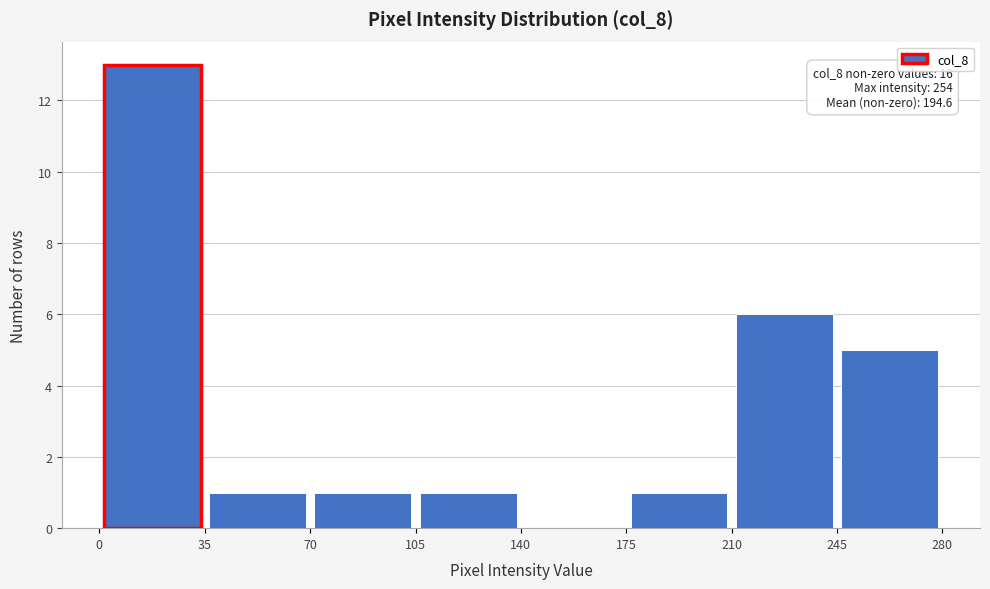

Over which range of the x-axis is the bar tallest?

0 to 35